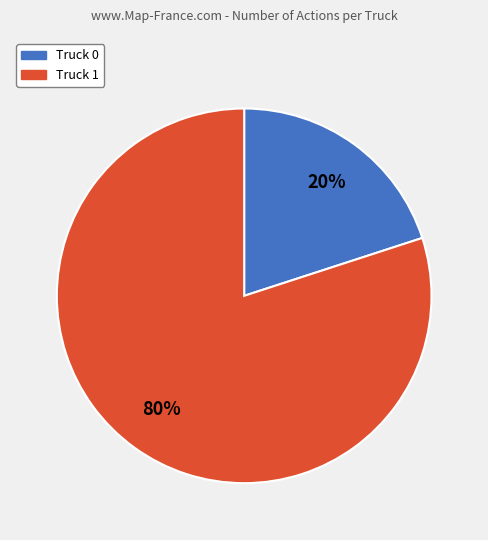

Which category accounts for the majority?

Truck 1